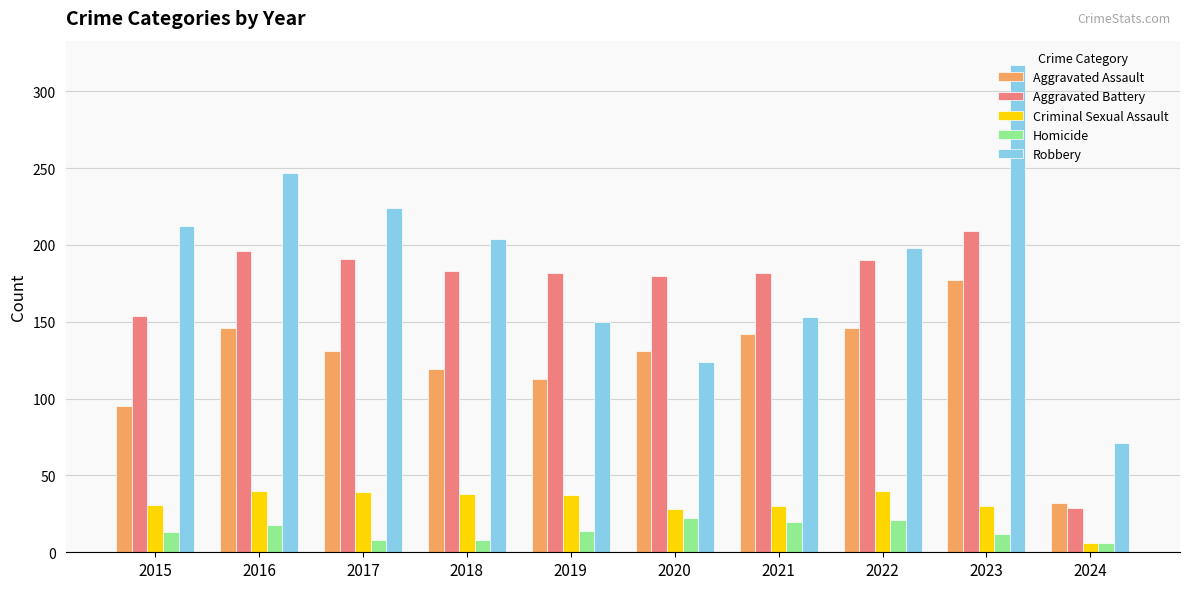

Read the Homicide value at 2023.

12